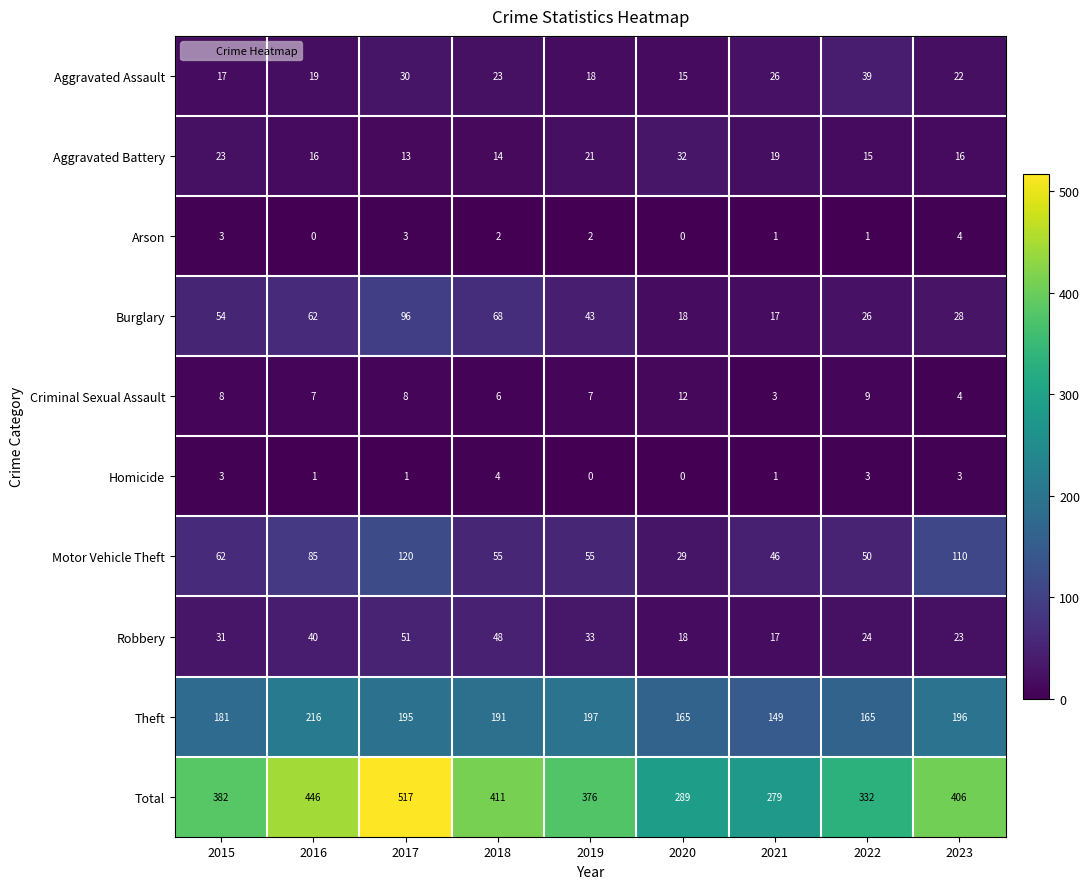

The Motor Vehicle Theft series shows 115 at 2016. True or false?

False